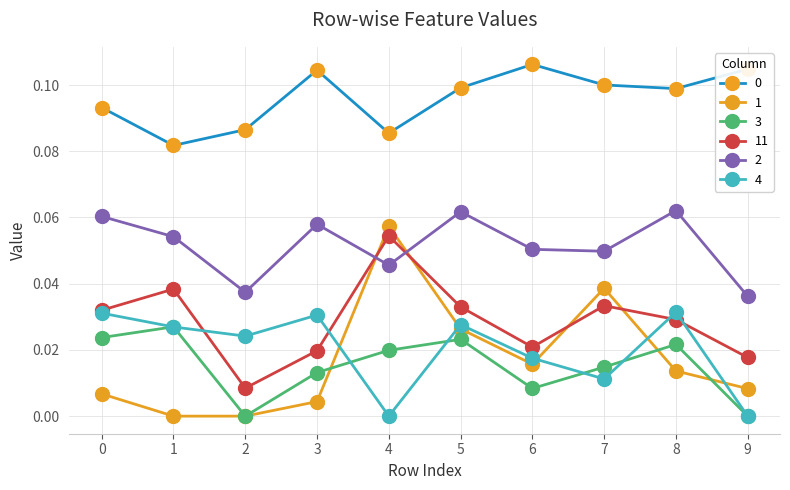

True or false: 0 and 2 intersect in this chart.

False